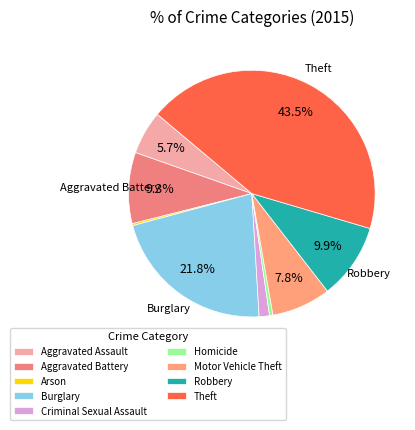

What is the change in value from Arson to Homicide?

+6